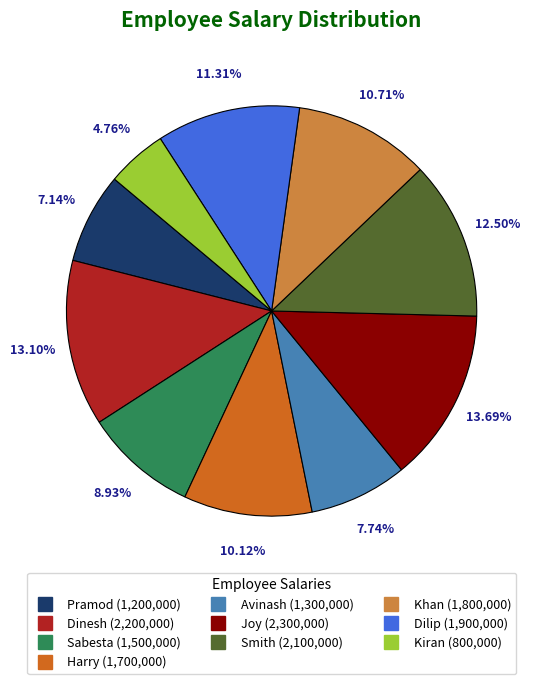

To the nearest percent, what portion does Pramod represent?

7%